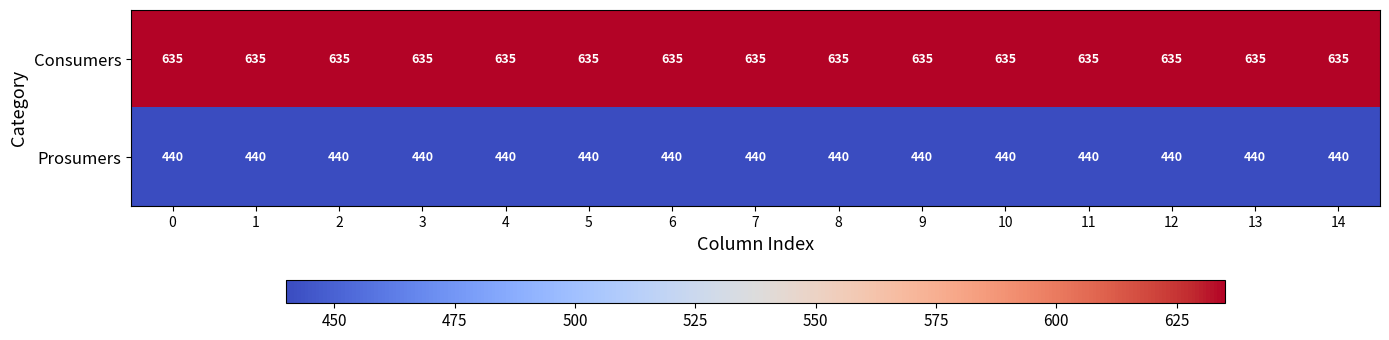

What is the average value of the Prosumers series?

440